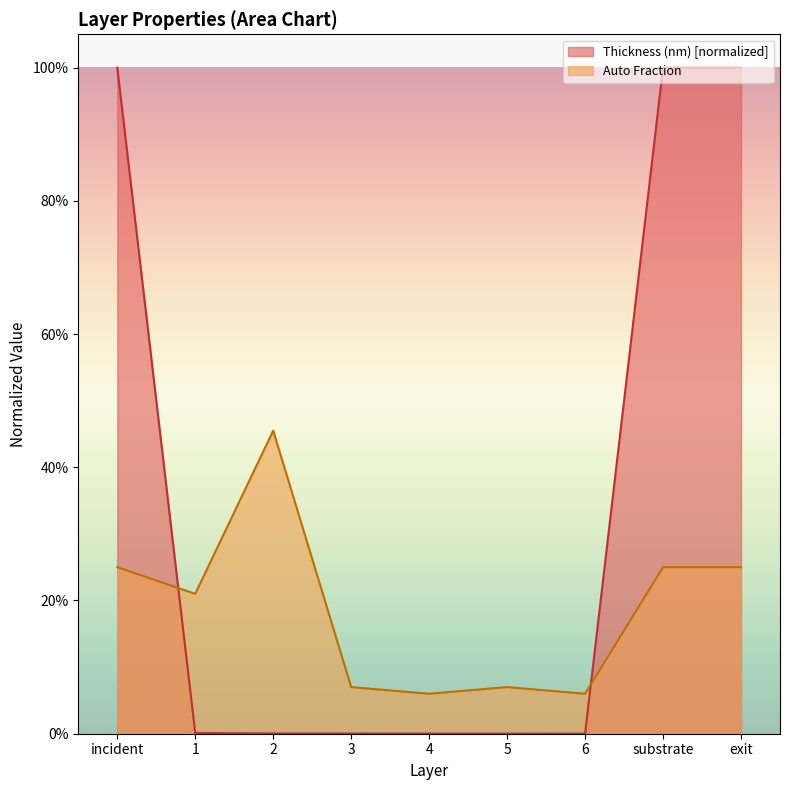

Count the number of data series in this chart.

2